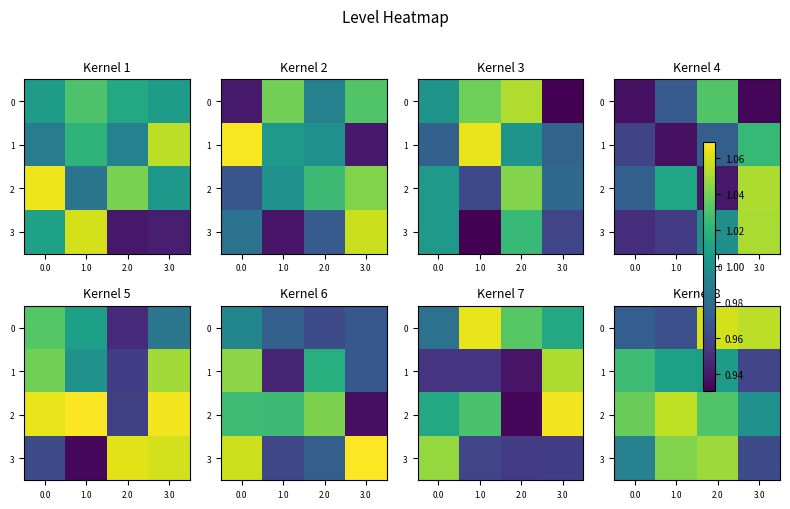

What is the spread (max minus min) of values at 3.0?

0.1